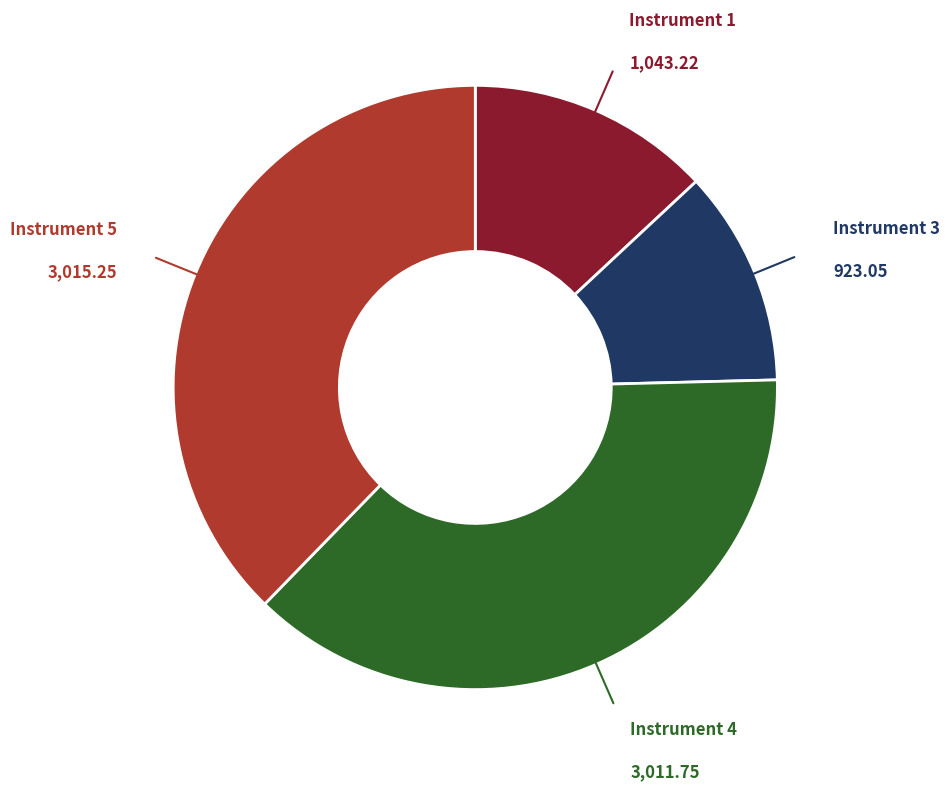

Does any single category account for the majority?

No